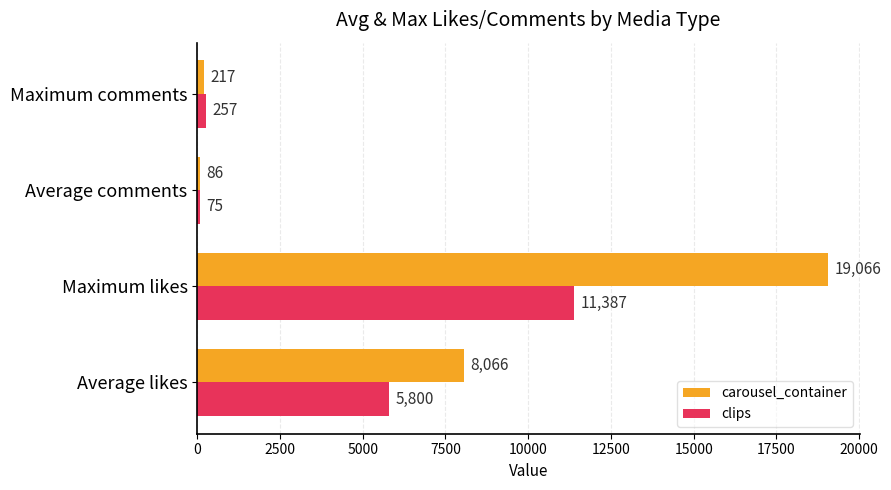

What is the approximate value of clips at Average comments?

75